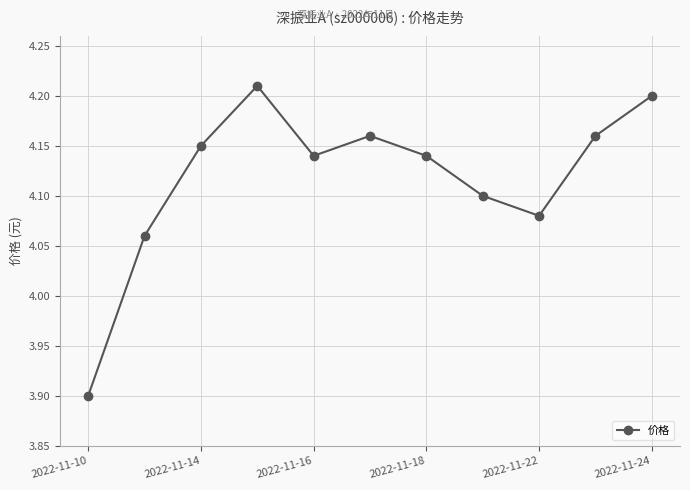

True or false: the data has more than 1 interior local peaks.

True